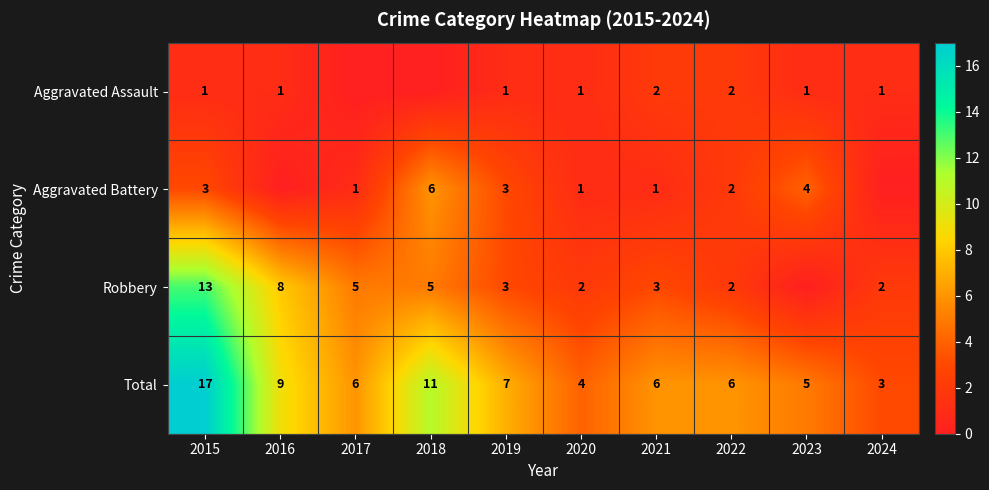

What is the spread (max minus min) of values at 2023?

5